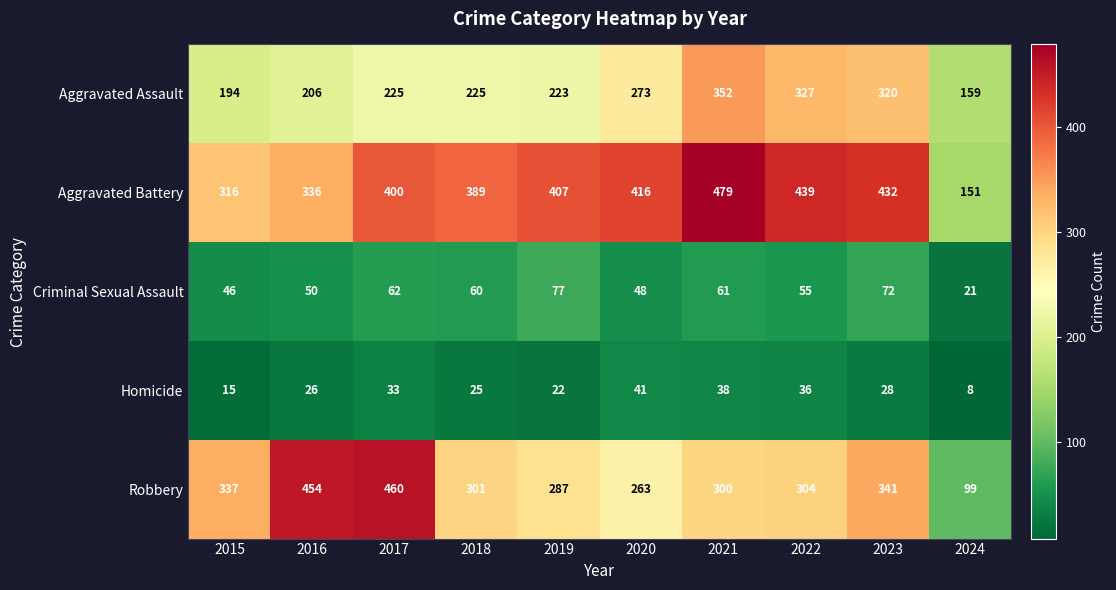

True or false: Robbery has a value of 287 at 2019.

True